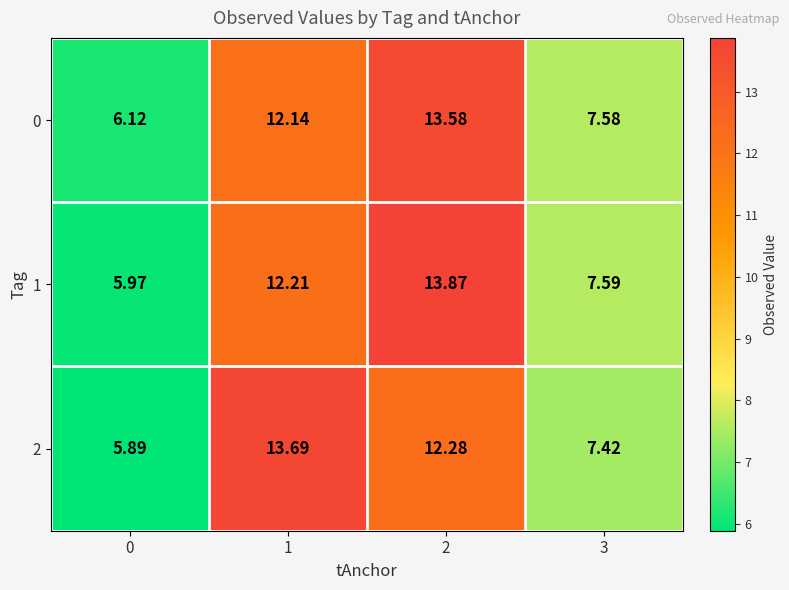

Is the value of 0 at 3 greater than the value of 2 at 1?

No